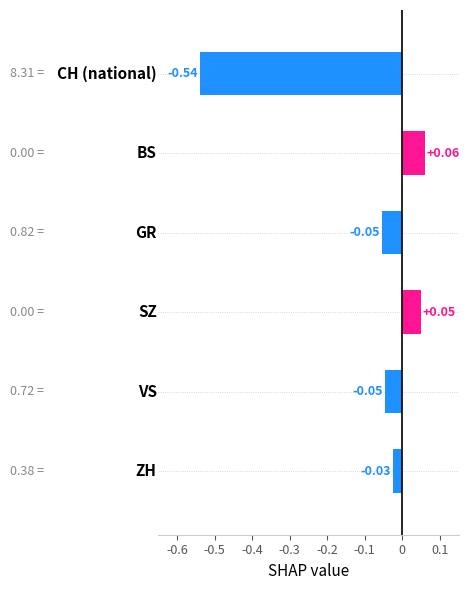

What is the difference between the maximum and minimum values?

0.6